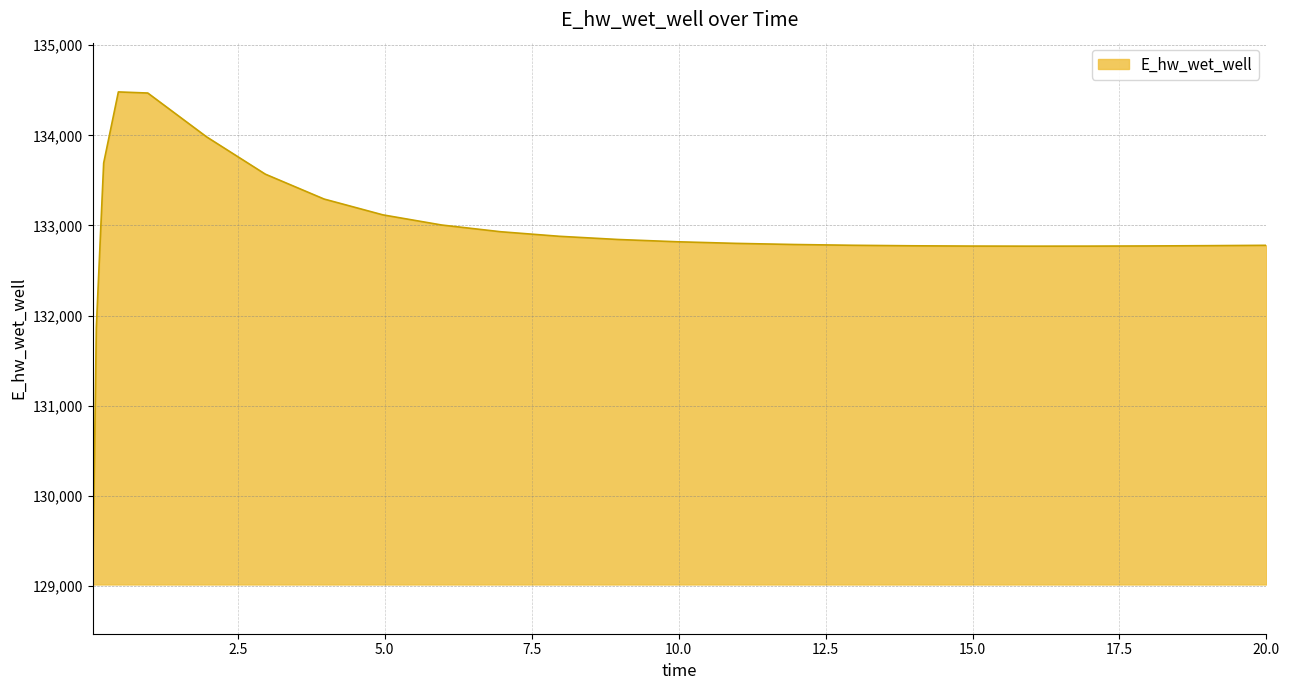

Does the chart have visible grid lines?

Yes